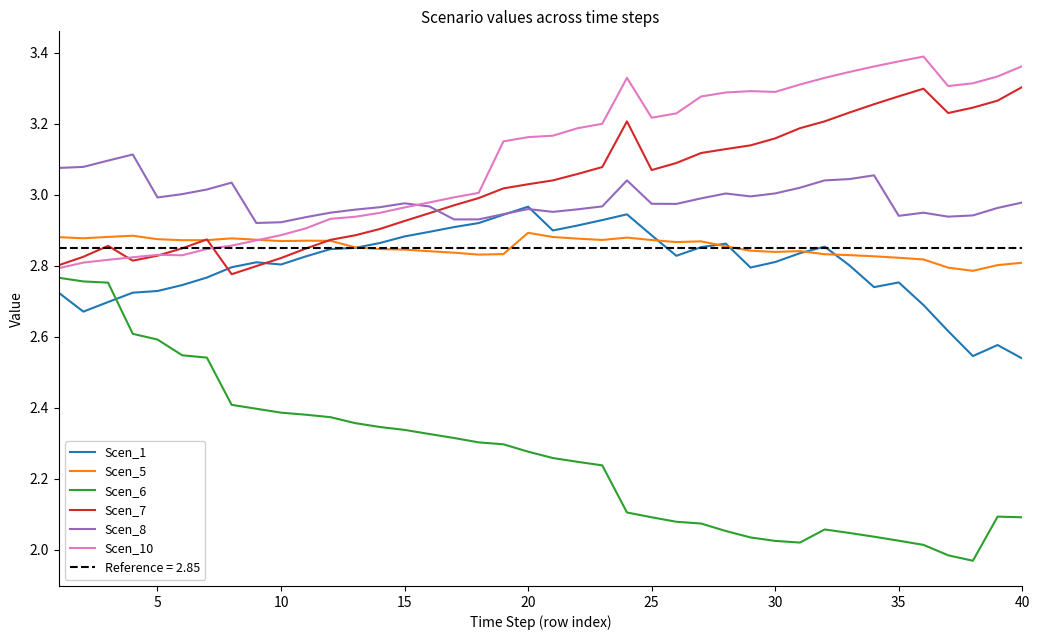

What is the average value of the Scen_8 series?

3.0